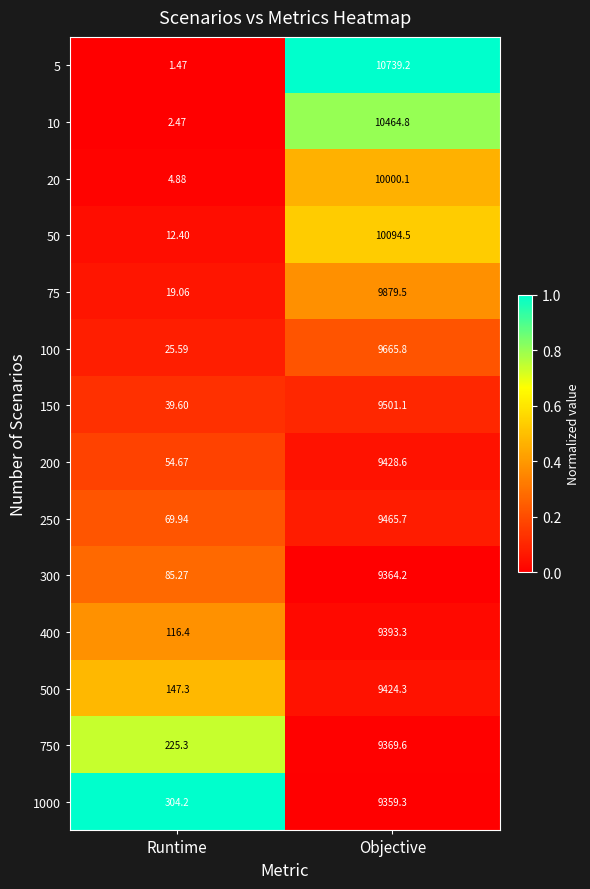

What is the difference between the highest and lowest values at Runtime?

302.7